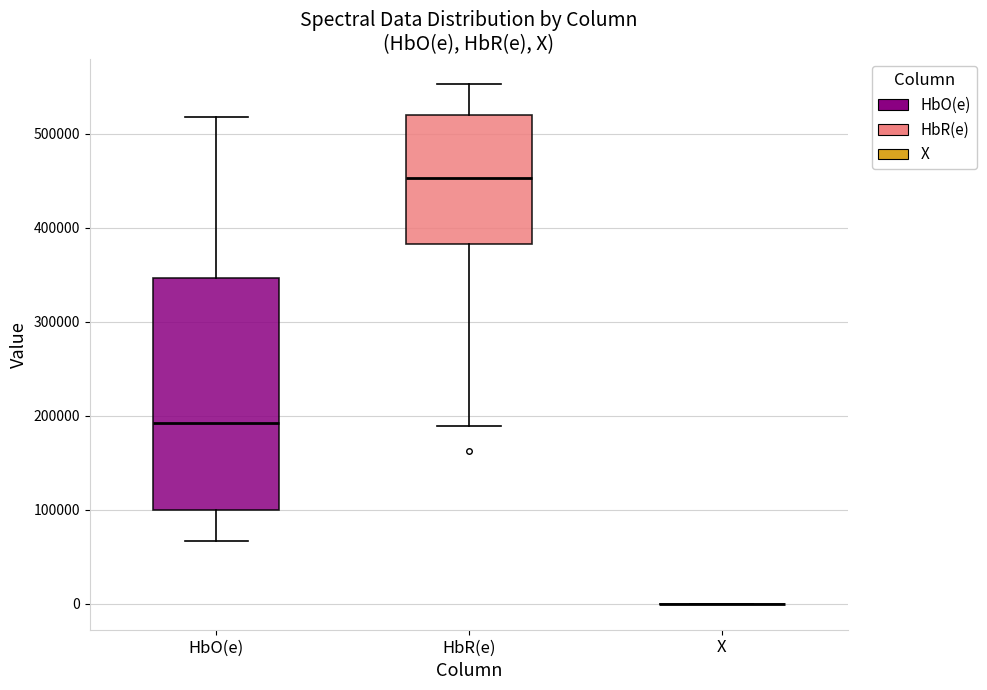

Reading left to right, transcribe this box plot: for each box, give where its median line is, the range the box spans, and where its two whiskers end, as read against the y-axis. The values are not printed on the chart, so give them approximately, as read against the axis.

HbO(e): median 190000, box 100000 to 350000, whiskers 70000 to 520000
HbR(e): median 450000, box 380000 to 520000, whiskers 190000 to 550000
X: box collapsed to a line at 0, whiskers 0 to 0